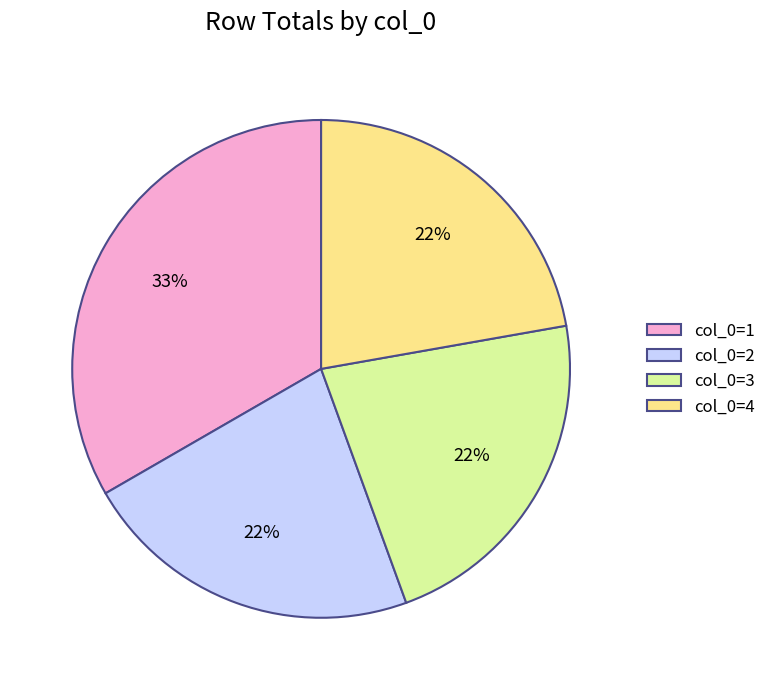

True or false: col_0=2 accounts for 22% of the total.

True